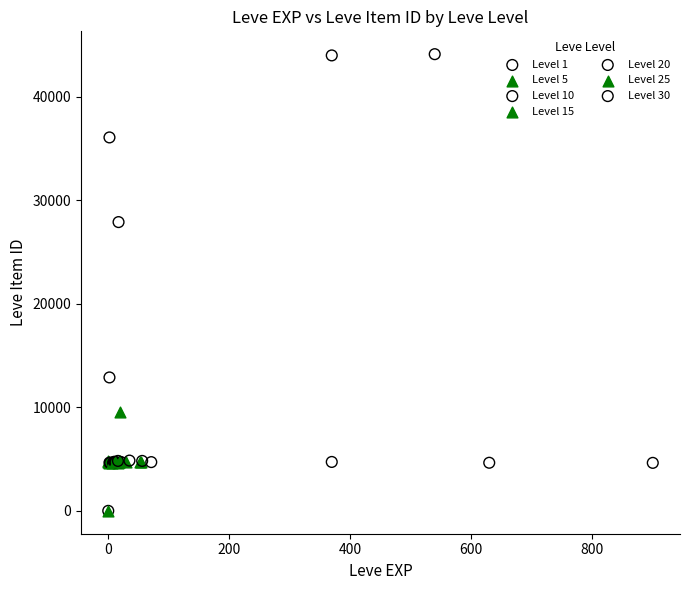

Which series has the widest spread of Y values?

Level 1